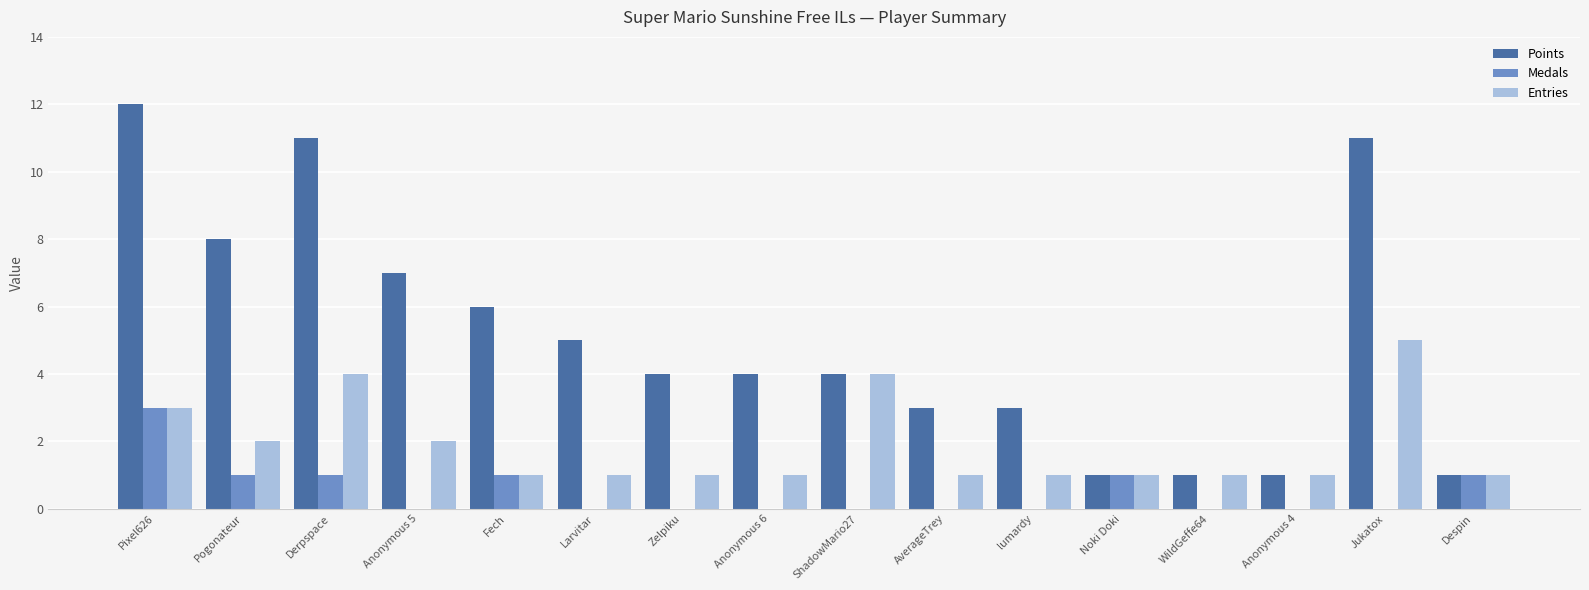

Between Pogonateur and WildGeffe64, which series saw the biggest shift?

Points